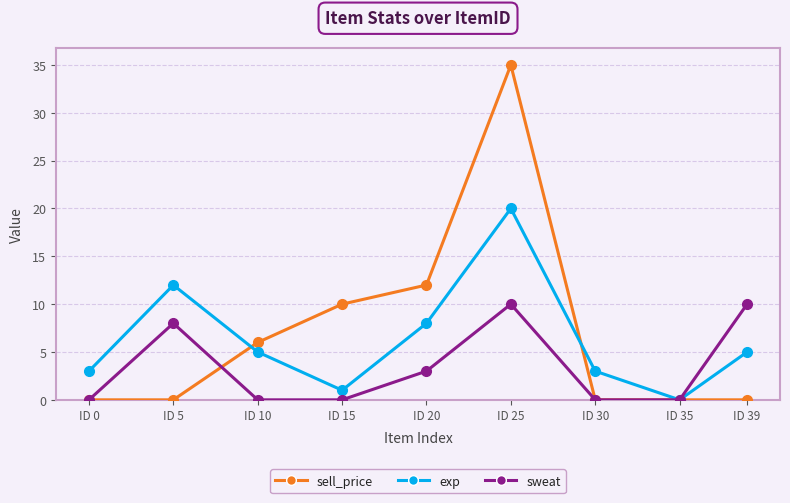

What is the highest value of the exp series?

20